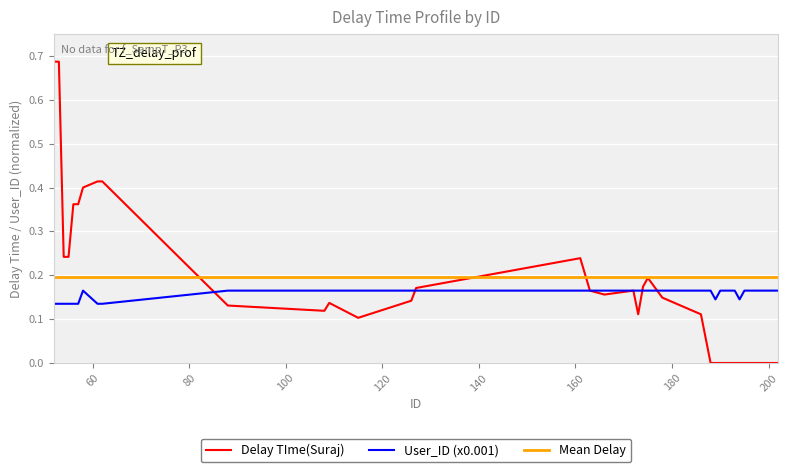

Which series has the largest range (max minus min)?

Delay TIme(Suraj)